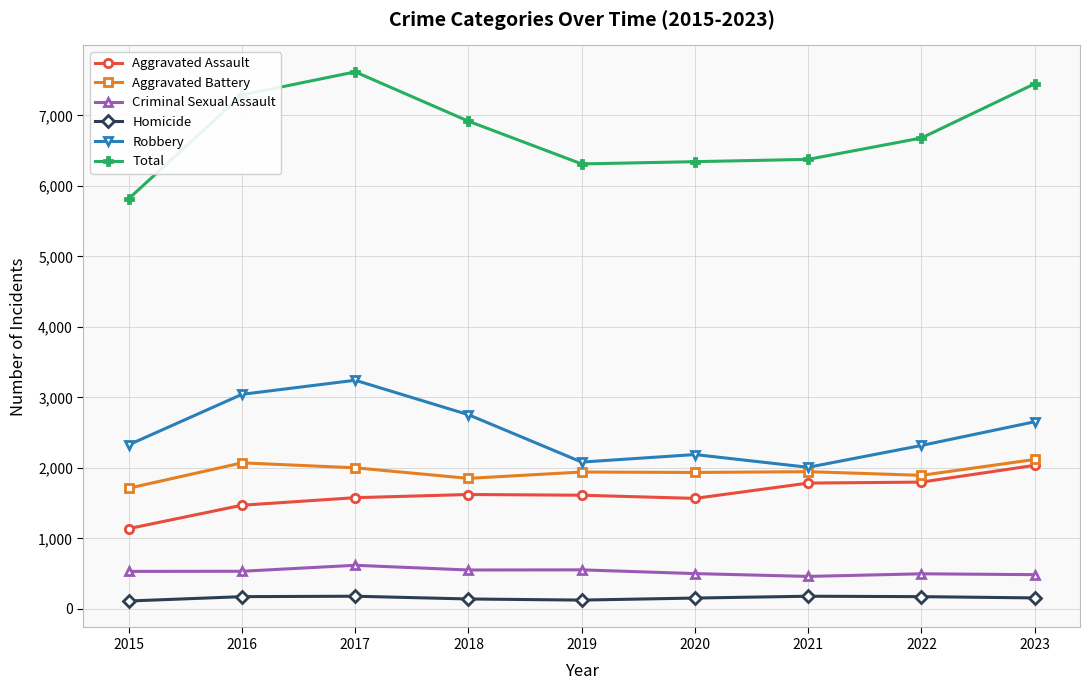

True or false: Aggravated Assault and Aggravated Battery intersect in this chart.

False